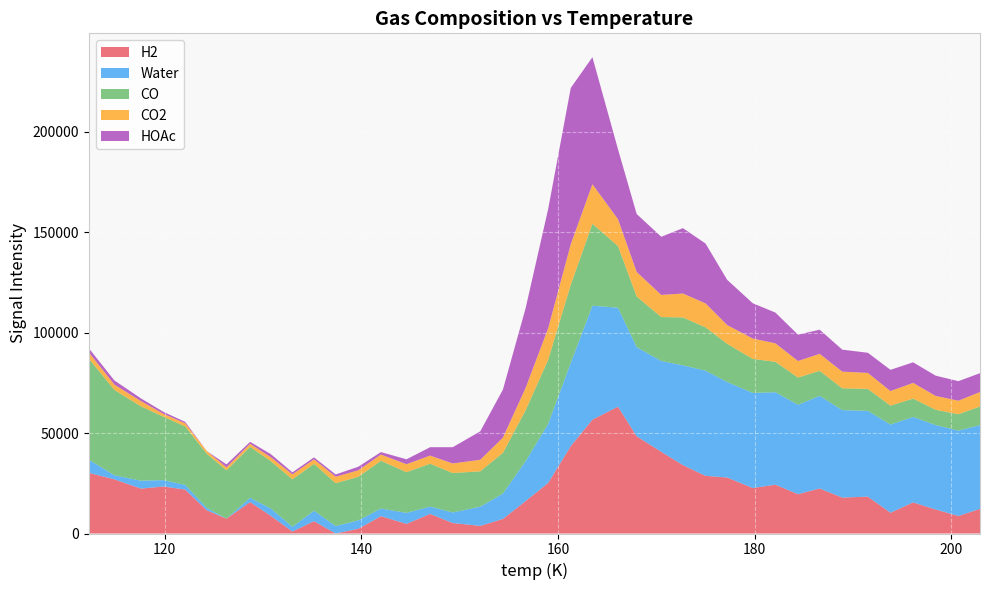

Reading left to right, extract all data points from this chart.

H2: 112.3=30217.7	114.9=26988.3	117.6=22361.7	119.9=23424.3	122.1=21884.1	124.3=11543.9	126.3=7398.2	128.7=15663.5	130.8=8820.6	133.0=980.4	135.2=6140.2	137.4=0.0	139.7=2362.5	142.0=8625.1	144.6=4795.7	147.0=9761.0	149.3=5223.5	152.1=3799.6	154.4=7262.1	156.7=16124.7	159.0=25187.2	161.3=43549.7	163.5=56709.5	166.1=63180.2	168.0=48431.9	170.5=40699.8	172.7=34059.6	175.0=28722.2	177.2=27882.0	179.8=22652.6	182.1=24315.2	184.4=19577.7	186.6=22437.5	188.9=17900.0	191.5=18370.7	193.8=10333.2	196.1=15495.8	198.4=11958.3	200.7=8720.8	202.9=12280.6
Water: 112.3=6580.6	114.9=2048.9	117.6=3941.0	119.9=3158.0	122.1=2351.2	124.3=1214.4	126.3=0.0	128.7=2130.8	130.8=3680.2	133.0=2333.4	135.2=5206.6	137.4=3709.8	139.7=4166.7	142.0=3813.7	144.6=5482.0	147.0=3642.8	149.3=5259.8	152.1=9565.7	154.4=12632.7	156.7=19859.6	159.0=29406.6	161.3=41513.6	163.5=56756.8	166.1=49275.1	168.0=44407.0	170.5=45251.5	172.7=49734.7	175.0=52381.7	177.2=47604.9	179.8=47373.2	182.1=46070.2	184.4=44547.2	186.6=46120.4	188.9=43577.3	191.5=42715.7	193.8=43942.6	196.1=42589.6	198.4=42036.6	200.7=42513.6	202.9=41716.8
CO: 112.3=50295.7	114.9=42507.3	117.6=37066.2	119.9=31565.7	122.1=29107.8	124.3=26939.9	126.3=24097.2	128.7=25374.0	130.8=23558.8	133.0=23680.9	135.2=23343.0	137.4=21365.1	139.7=21704.5	142.0=23794.0	144.6=20285.6	147.0=21362.4	149.3=19641.8	152.1=17618.2	154.4=20277.6	156.7=25347.1	159.0=31926.5	161.3=38886.0	163.5=40798.1	166.1=30699.7	168.0=25219.7	170.5=21863.9	172.7=23836.0	175.0=21585.4	177.2=19007.5	179.8=16949.1	182.1=15138.6	184.4=13558.0	186.6=12470.1	188.9=10859.6	191.5=10951.1	193.8=9430.6	196.1=9100.1	198.4=7629.5	200.7=8179.0	202.9=9241.1
CO2: 112.3=3132.6	114.9=2640.8	117.6=2592.8	119.9=1419.7	122.1=1562.8	124.3=1355.9	126.3=1451.5	128.7=1512.1	130.8=1951.4	133.0=2484.6	135.2=2237.7	137.4=3200.8	139.7=3247.6	142.0=3094.5	144.6=3942.7	147.0=4043.4	149.3=4770.3	152.1=5746.1	154.4=7592.9	156.7=11109.8	159.0=15716.7	161.3=20173.6	163.5=19726.7	166.1=13394.9	168.0=12216.7	170.5=11021.1	172.7=11914.2	175.0=11931.1	177.2=9324.2	179.8=10132.4	182.1=9209.3	184.4=8236.2	186.6=8469.3	188.9=8286.2	191.5=7954.4	193.8=7241.3	196.1=7828.2	198.4=6895.1	200.7=6731.9	202.9=7225.0
HOAc: 112.3=2092.3	114.9=2077.3	117.6=1354.0	119.9=983.8	122.1=701.9	124.3=0.0	126.3=1474.6	128.7=976.2	130.8=1552.5	133.0=1000.6	135.2=988.7	137.4=1136.8	139.7=1786.6	142.0=1226.4	144.6=2461.4	147.0=4172.9	149.3=8092.8	152.1=14181.2	154.4=23901.0	156.7=39610.8	159.0=59370.7	161.3=77840.5	163.5=63288.6	166.1=34843.6	168.0=28866.5	170.5=28969.7	172.7=32567.8	175.0=29817.6	177.2=22535.7	179.8=17590.7	182.1=15320.5	184.4=13120.3	186.6=12028.4	188.9=10958.2	191.5=10043.2	193.8=10593.1	196.1=10252.9	198.4=10092.7	200.7=9742.5	202.9=9400.6